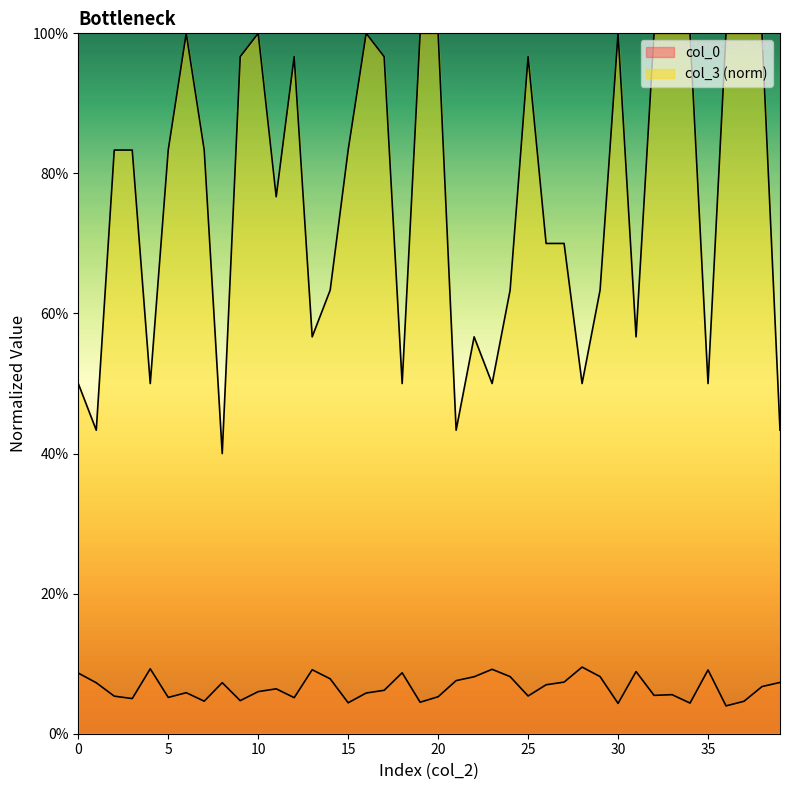

What is the spread (max minus min) of values at 37?

1.0